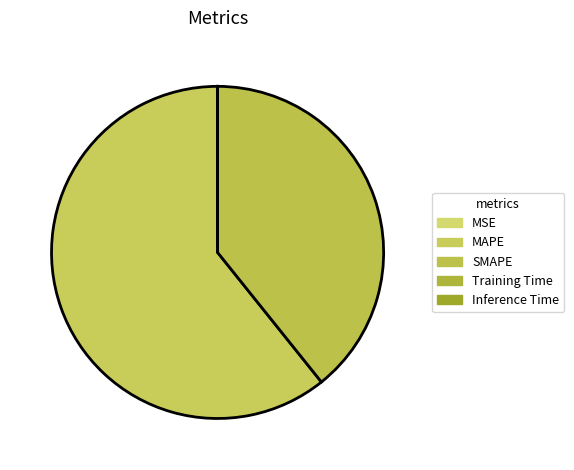

What is the smallest slice in the pie chart?

Inference Time